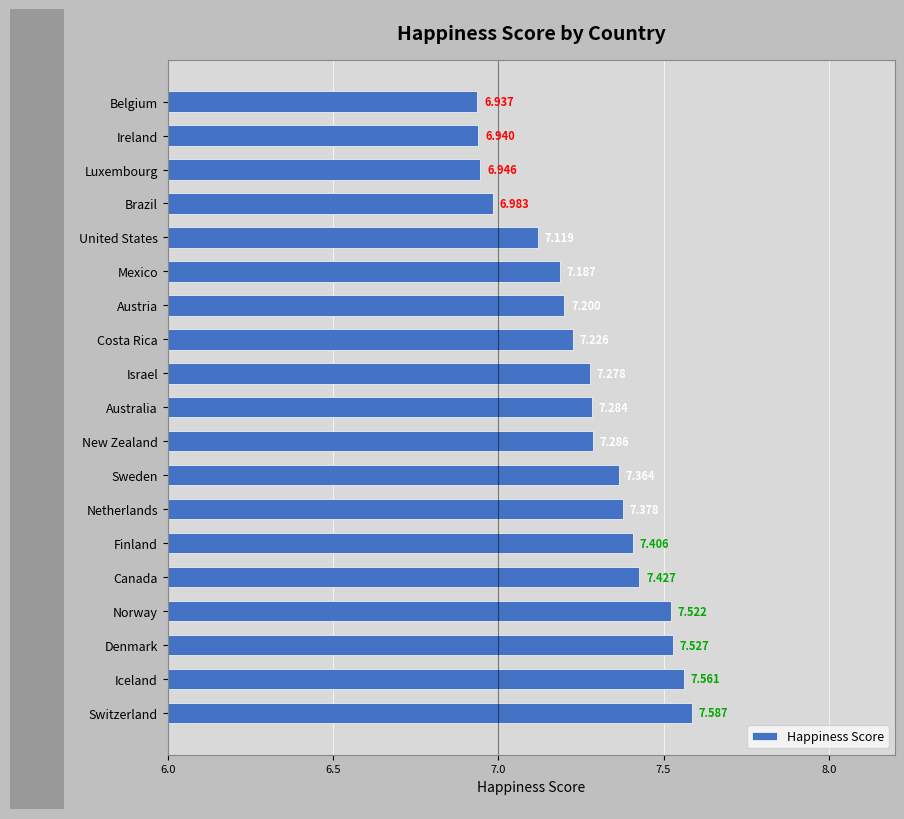

Which label corresponds to the smallest value in the chart?

Belgium